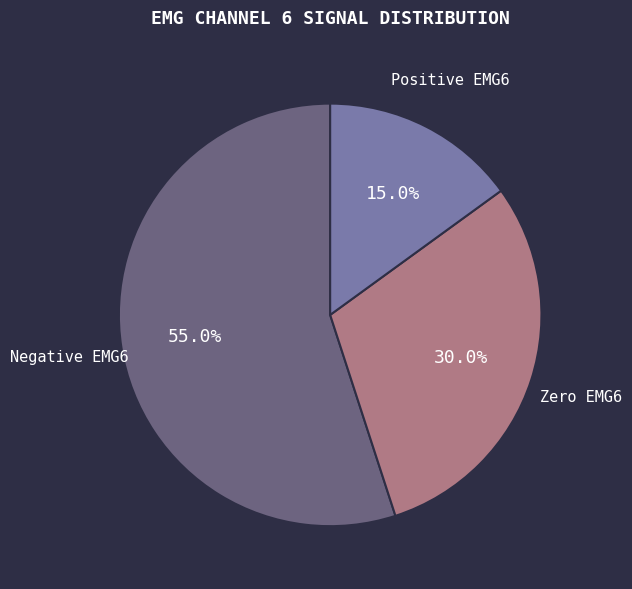

Is there a majority slice in this chart?

Yes